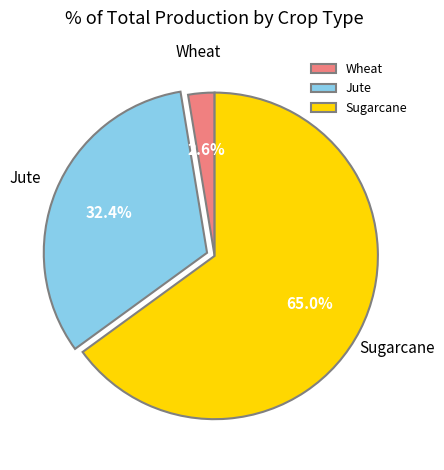

What is the ratio of the value at Jute to the value at Sugarcane?

0.5